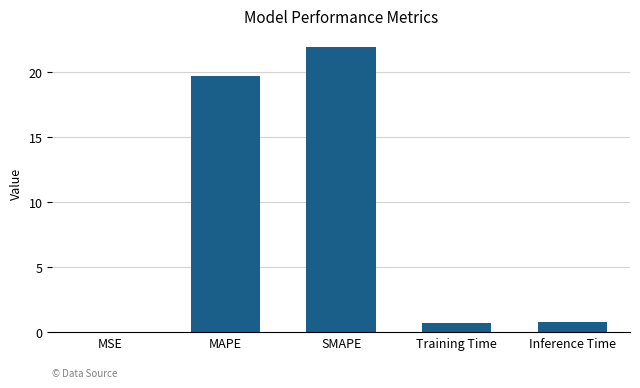

Is it true that the value at MSE is 0.0?

True